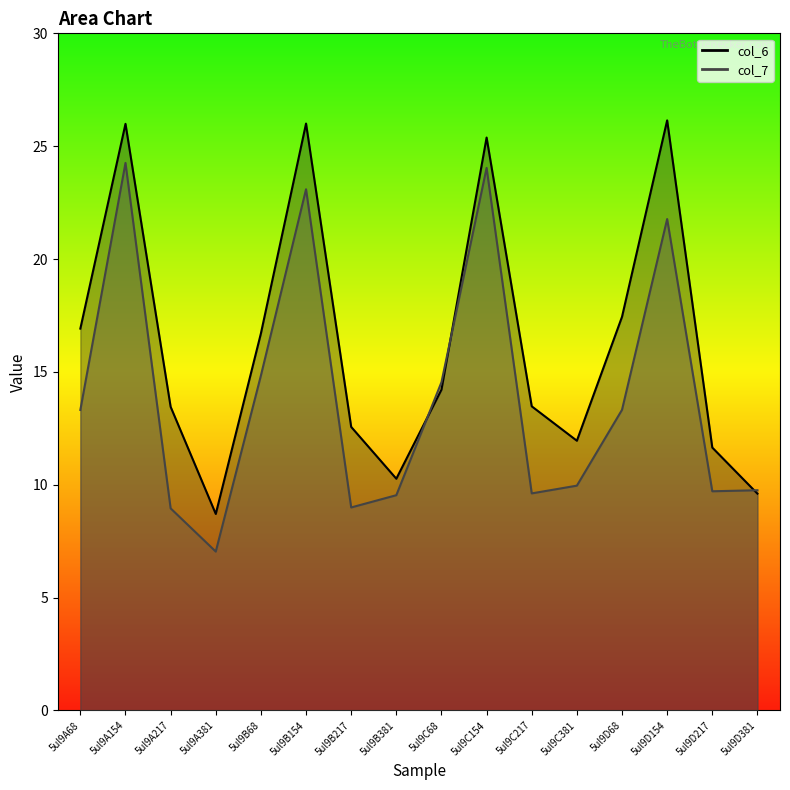

Does the chart have visible grid lines?

No